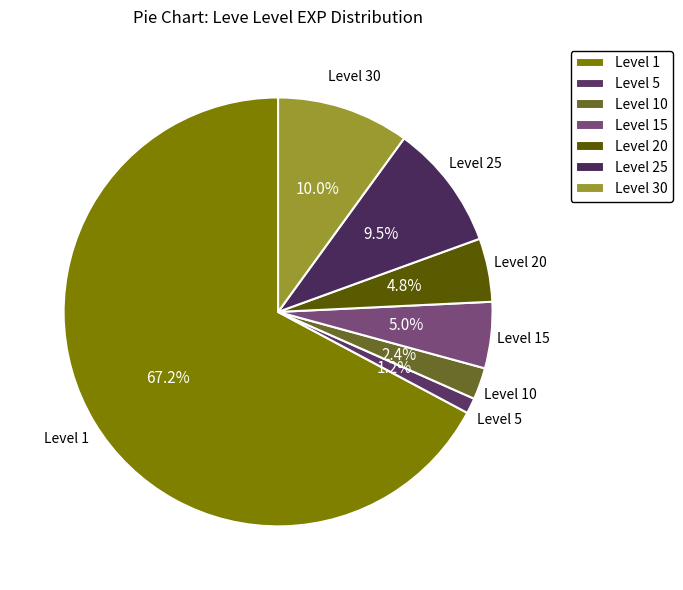

Which slice is the largest?

Level 1